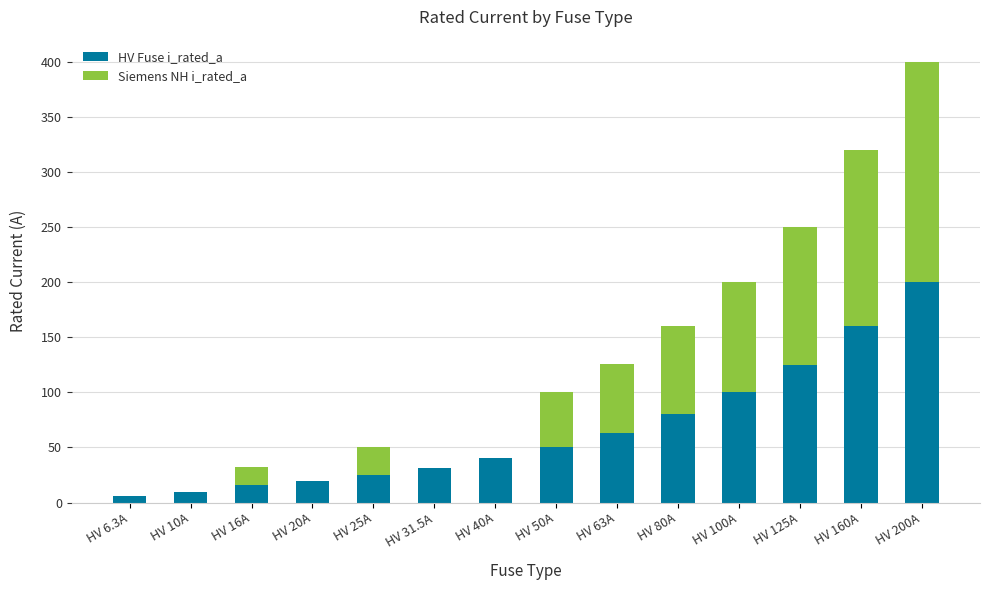

The HV Fuse i_rated_a series shows 50.0 at HV 50A. True or false?

True